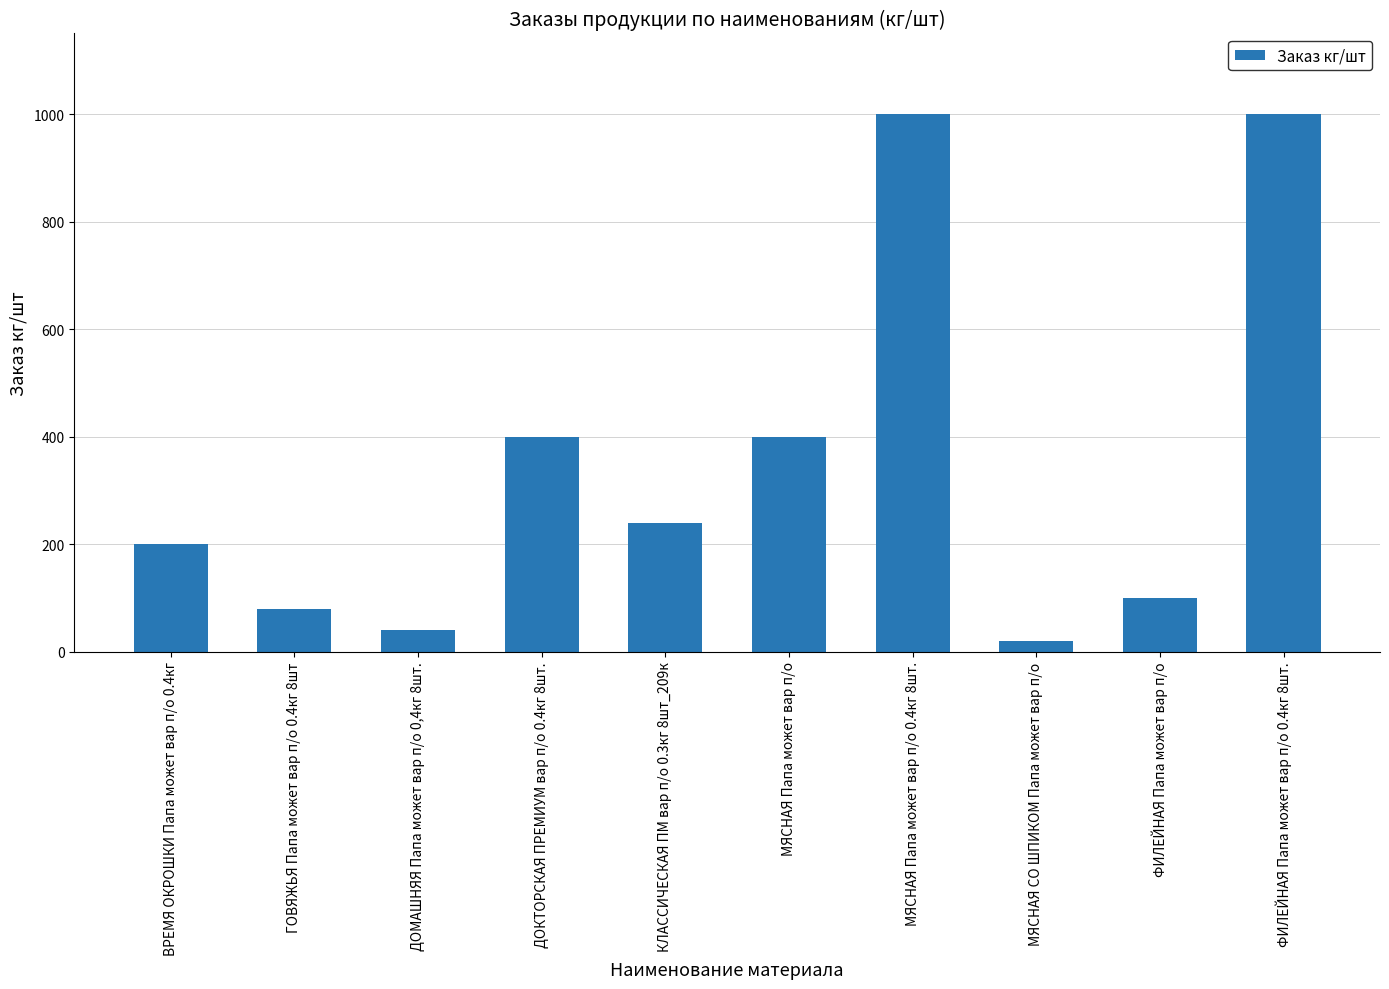

Reading right to left, list all the values displayed in this chart.

1000	100	20	1000	400	240	400	40	80	200